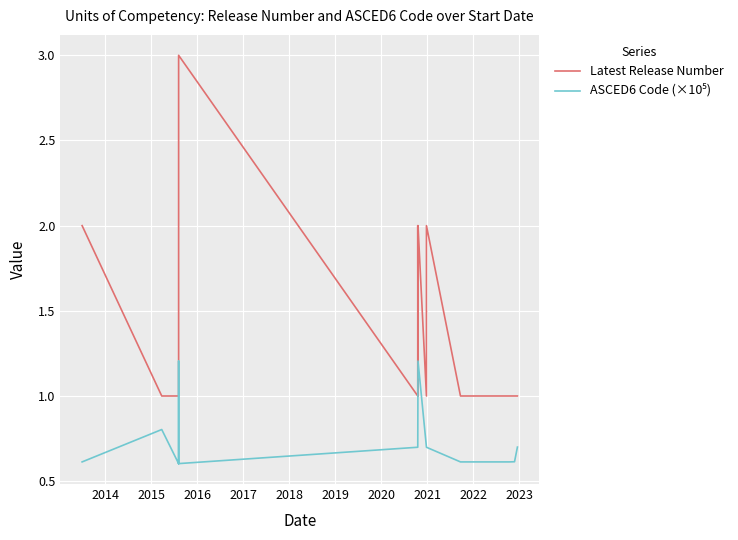

Which series has the largest total across all categories?

Latest Release Number